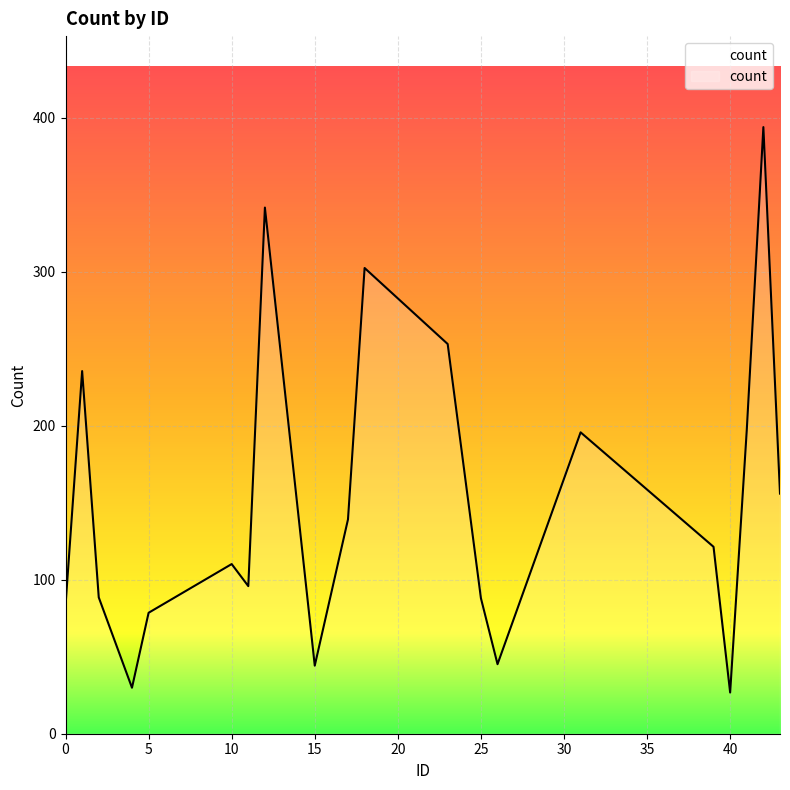

What is the difference between the maximum and minimum values?

367.3